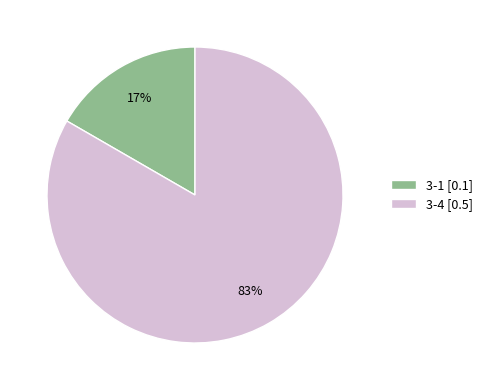

True or false: 3-4 accounts for 73% of the total.

False